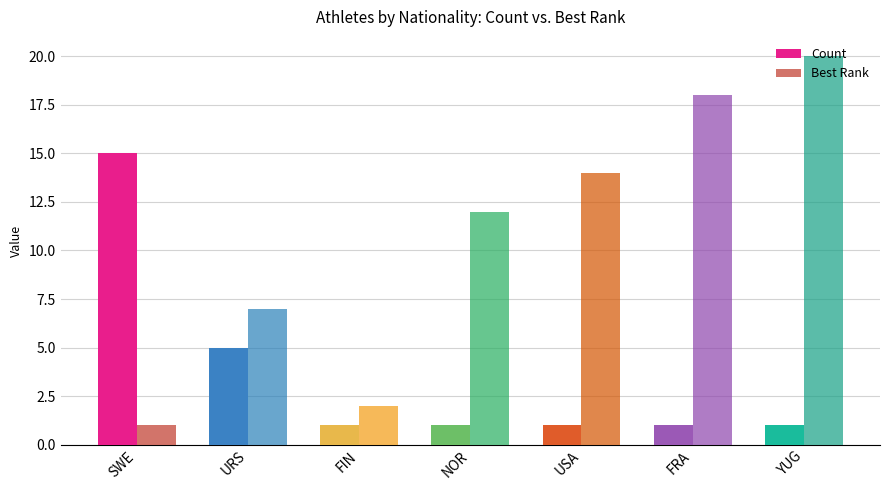

Are the bars horizontal?

No